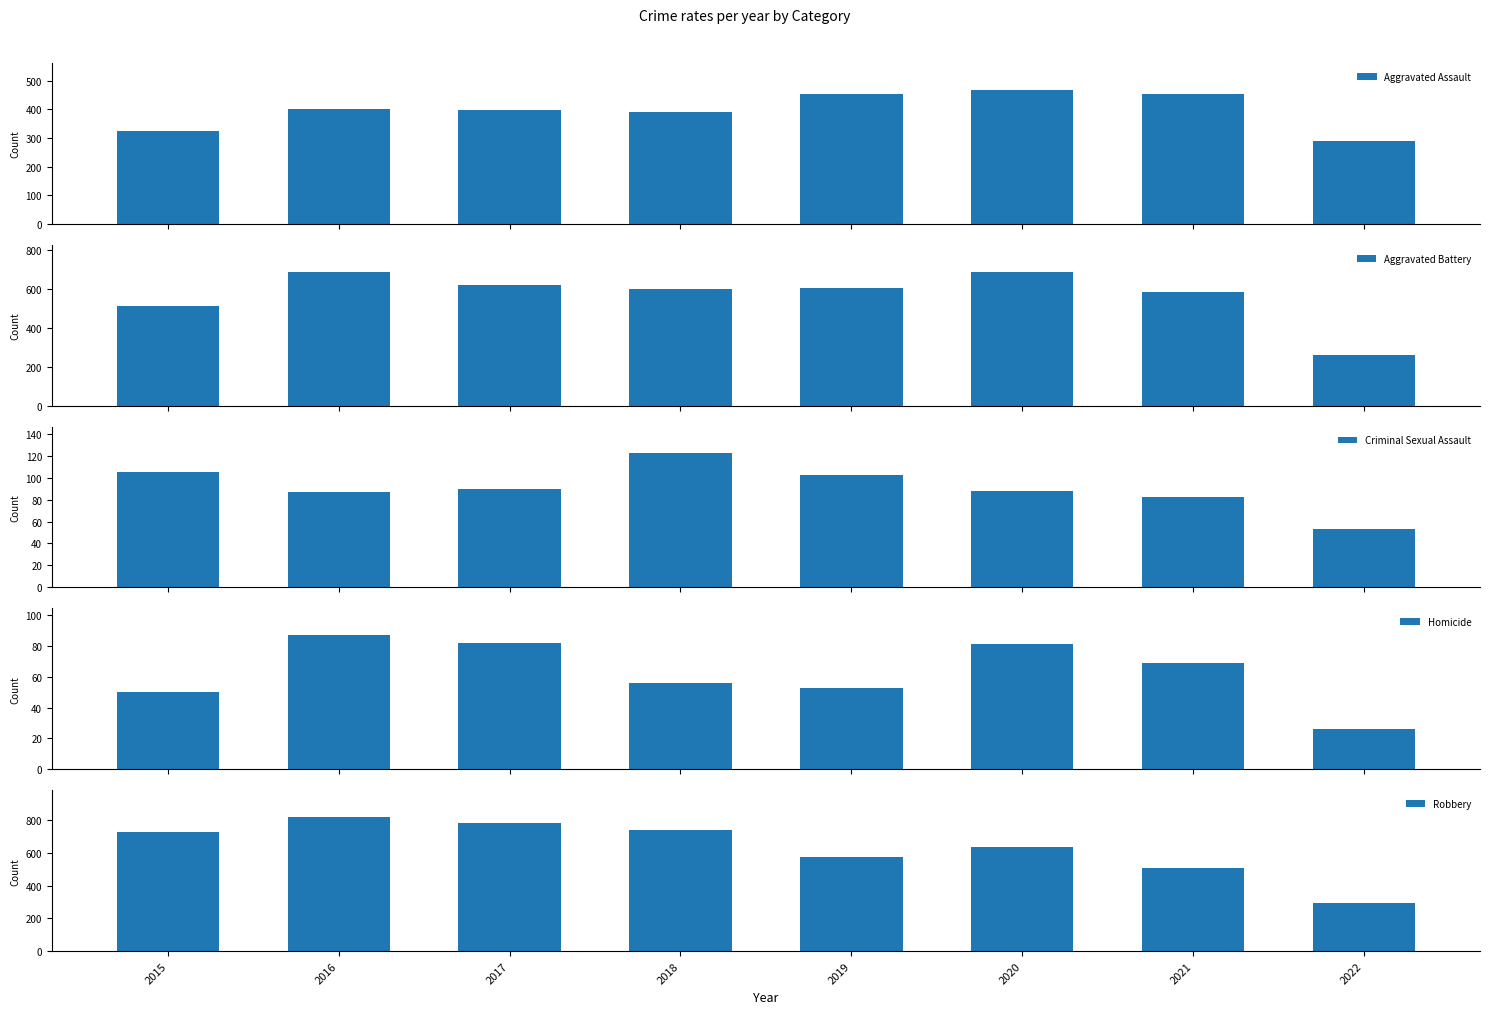

Which has a higher value, 2016 or 2021?

2021